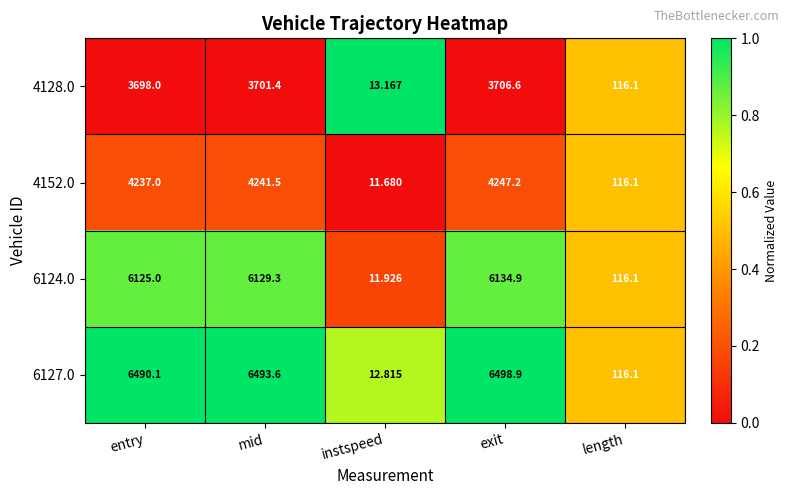

At which label is 4152.0 closest to 2129?

length